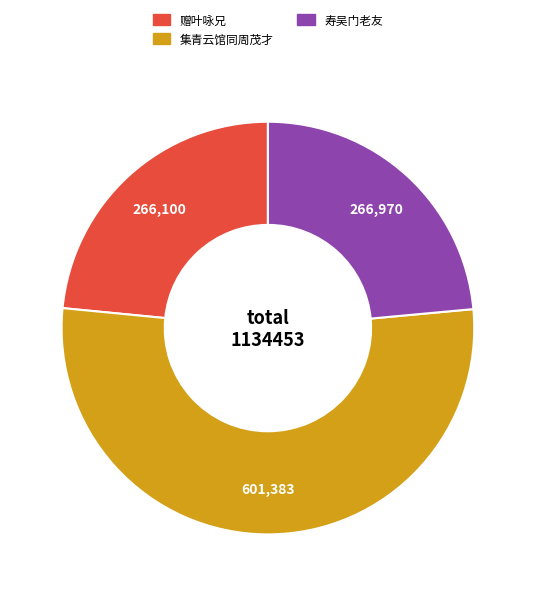

Is there a majority slice in this chart?

Yes